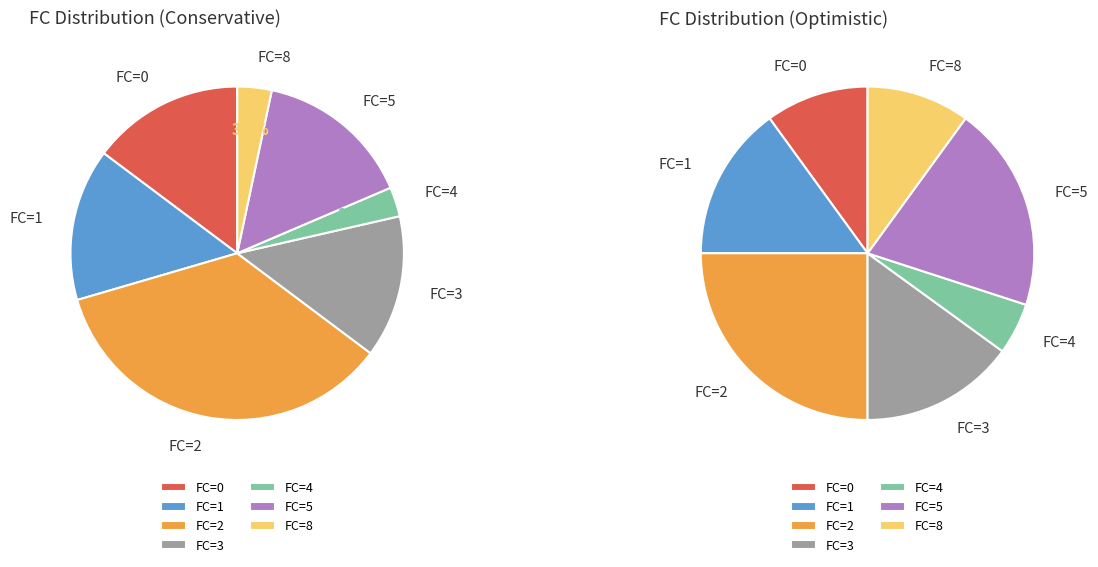

Is 17 the majority of the pie?

No